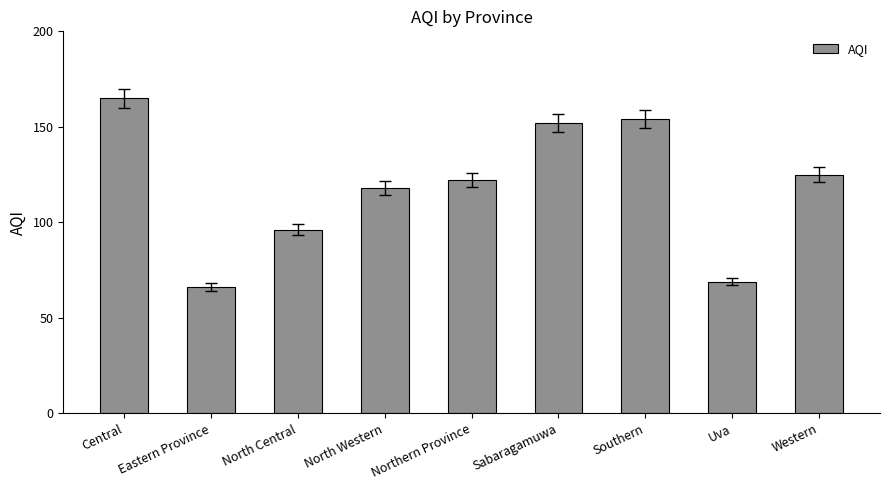

What is the label of the 1st bar from the right?

Western